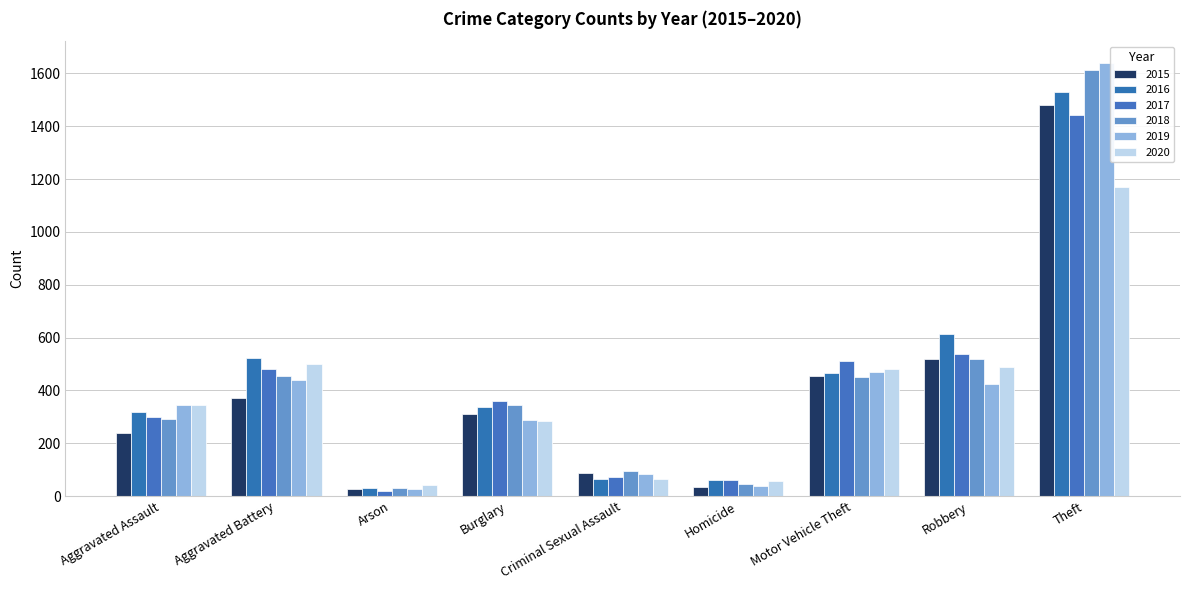

Where does the 2015 series first go above 311?

Aggravated Battery